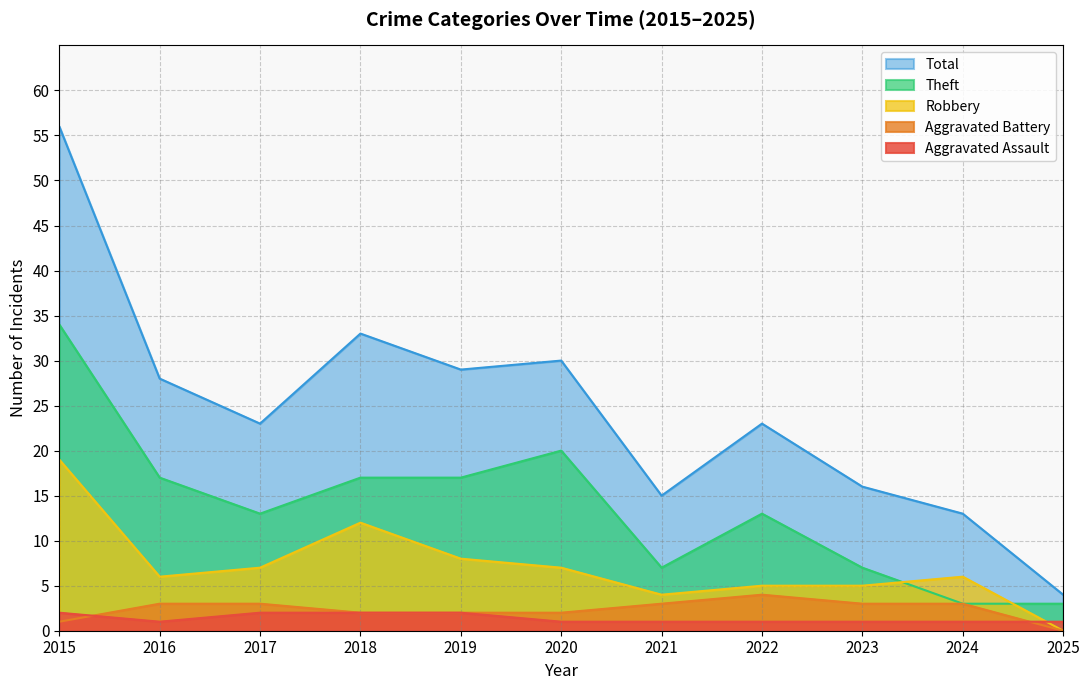

What is the value of the Theft point at the 3rd from the left?

13